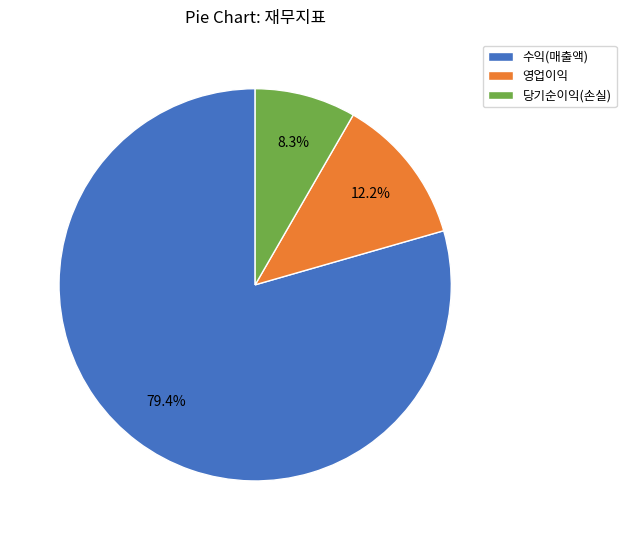

To the nearest percent, what portion does 수익(매출액) represent?

79%